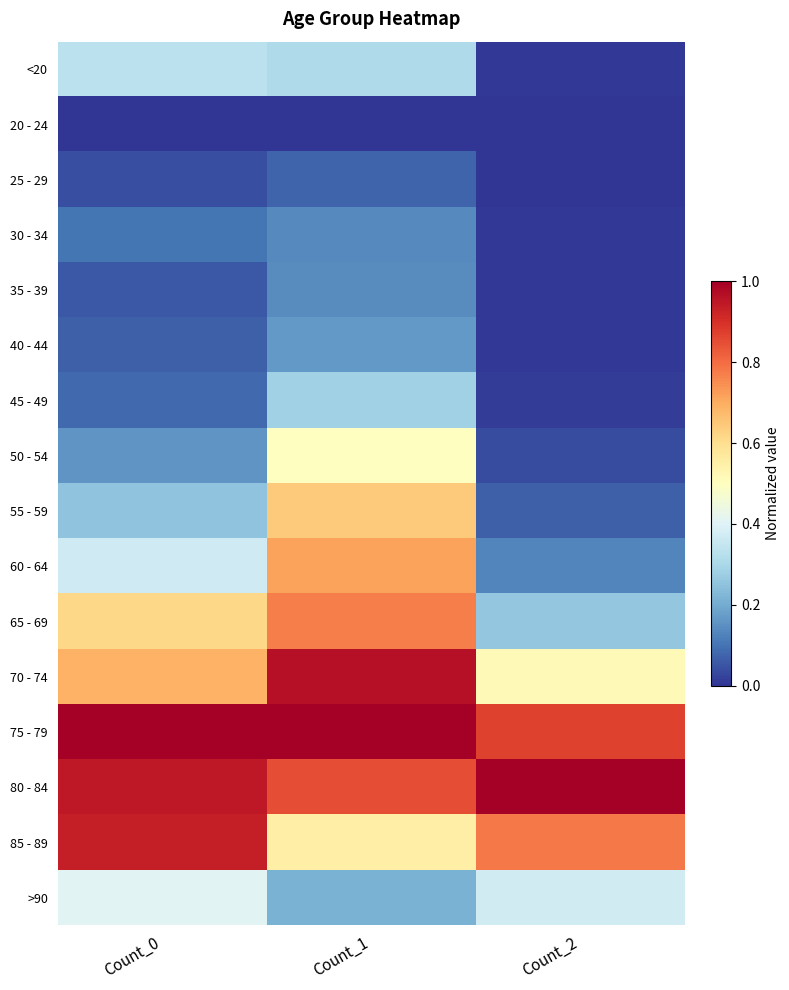

How many series are shown in this chart?

16